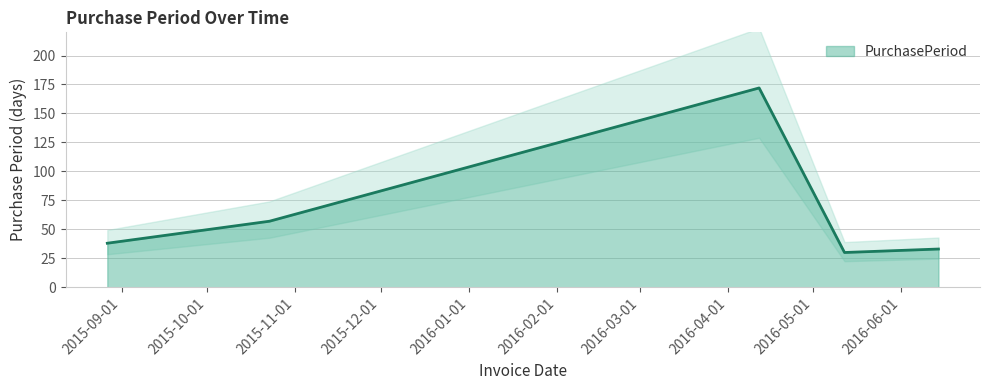

The chart shows a value of 30 at 2016-05-12. True or false?

True